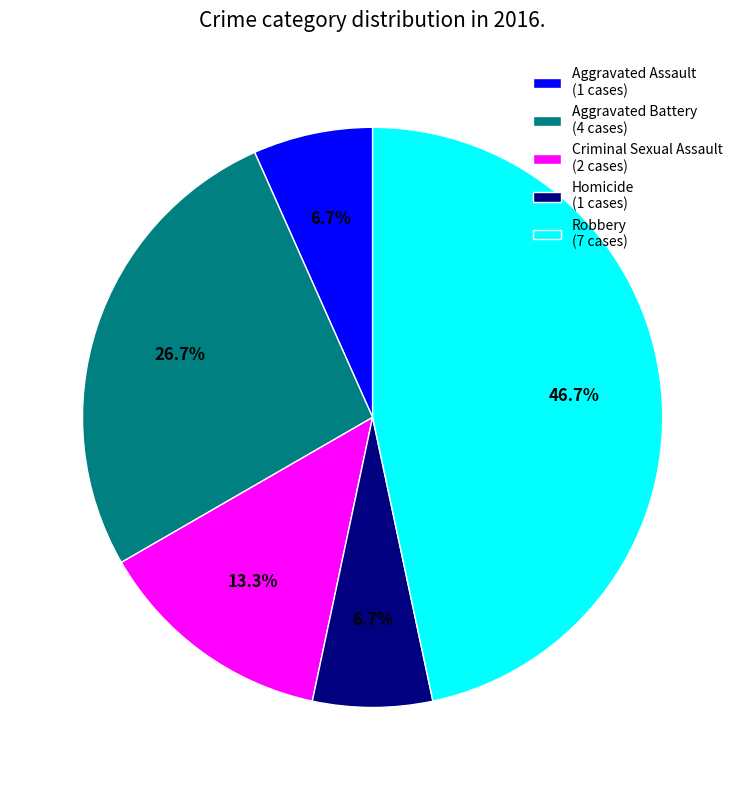

Which category has the biggest portion of the pie?

Robbery